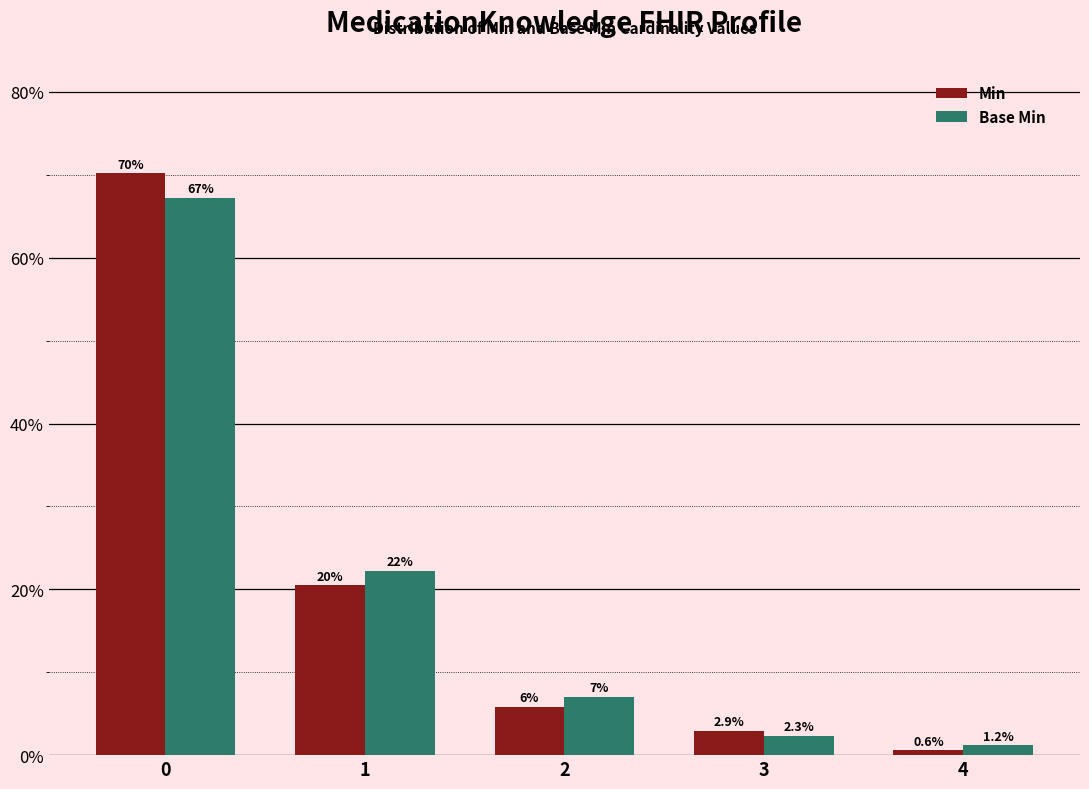

What is the difference between the Min values at 3 and 1?

0.2